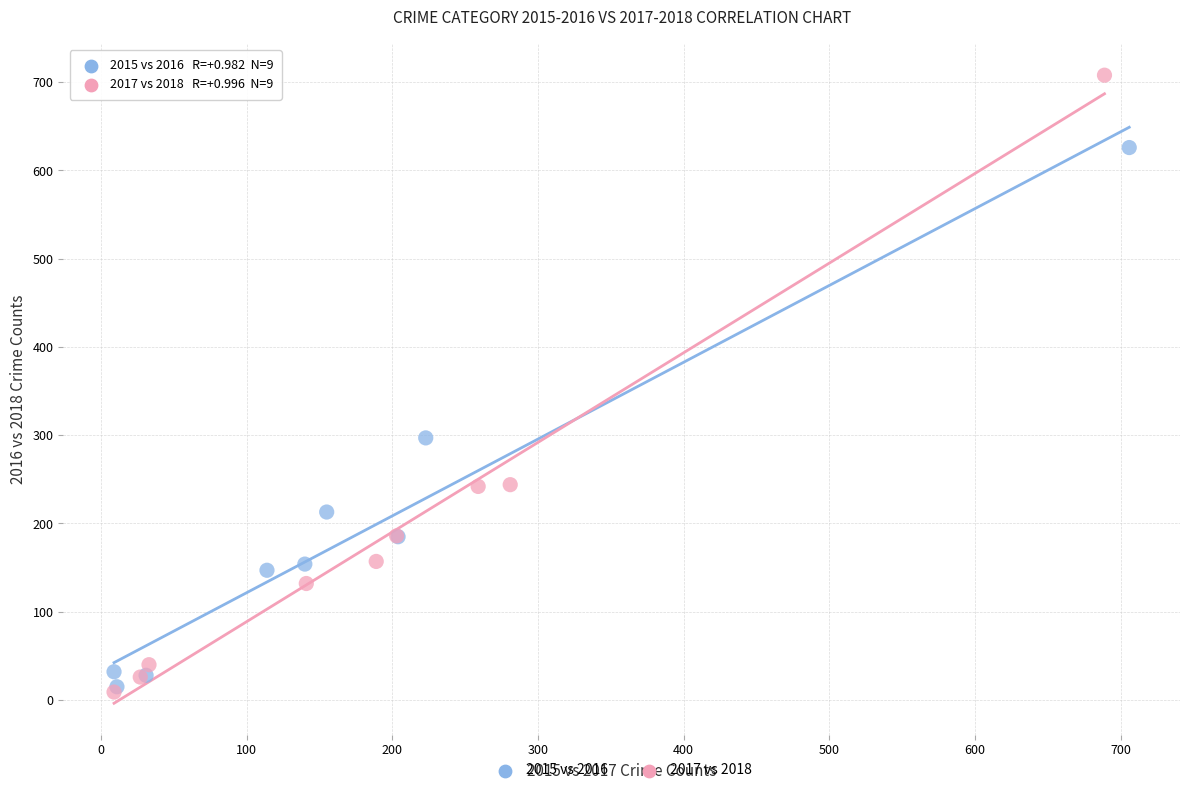

What are all the series names shown in the legend?

2015 vs 2016, 2017 vs 2018